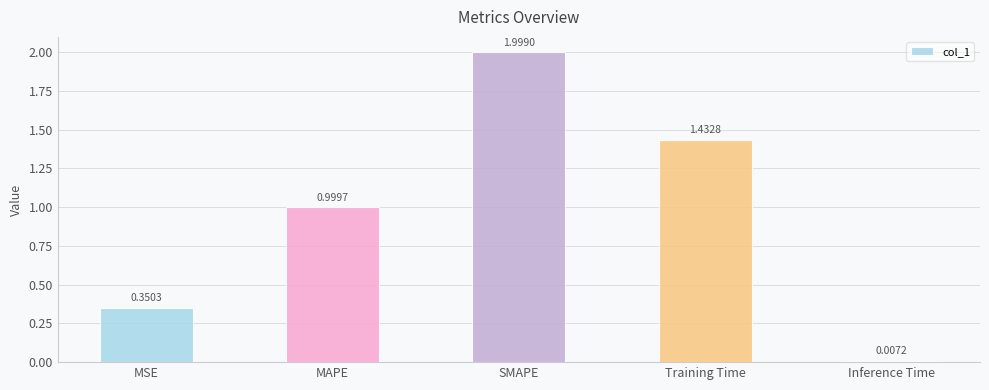

How many distinct data groups are displayed?

1